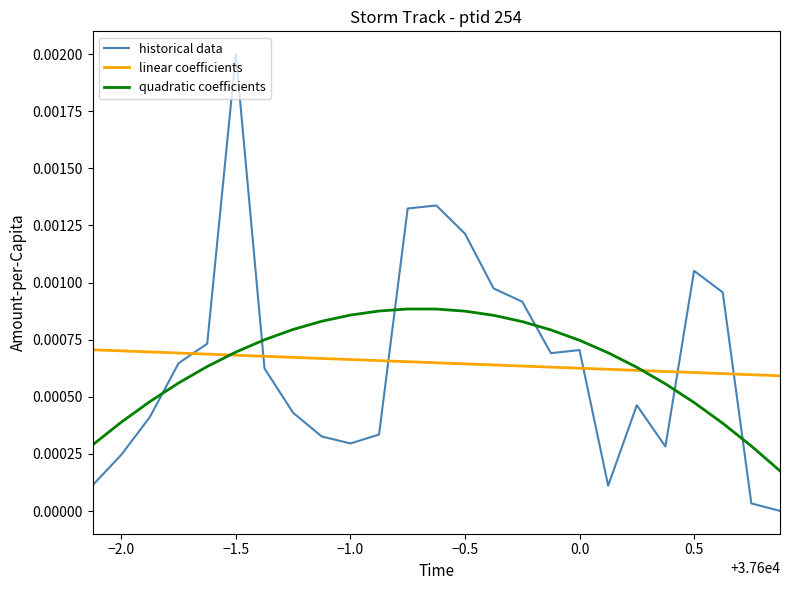

In historical data, how many points are higher than both neighbors (excluding endpoints)?

5